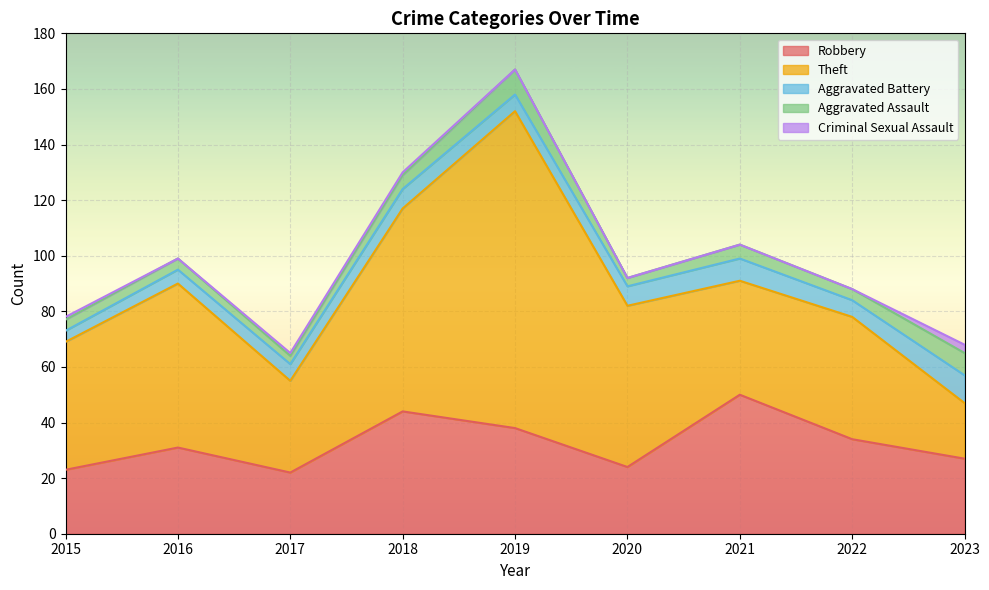

What is the approximate value of Criminal Sexual Assault at 2017?

1